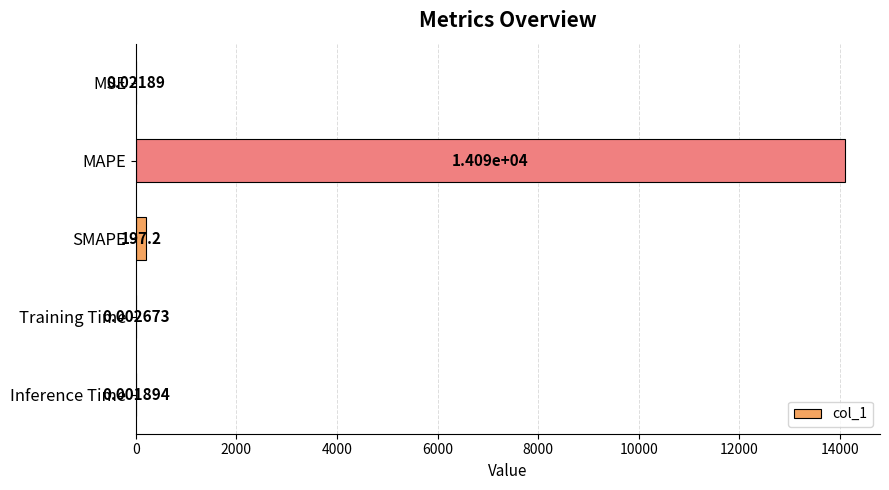

What is the sum of all values?

14292.0